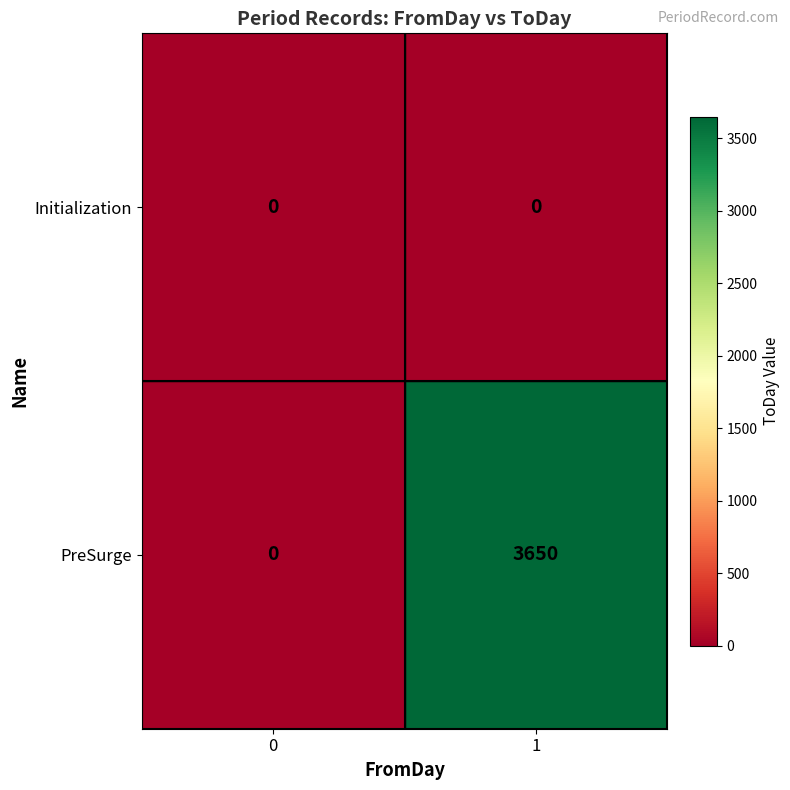

Rank the series by their average value, from highest to lowest.

PreSurge, Initialization